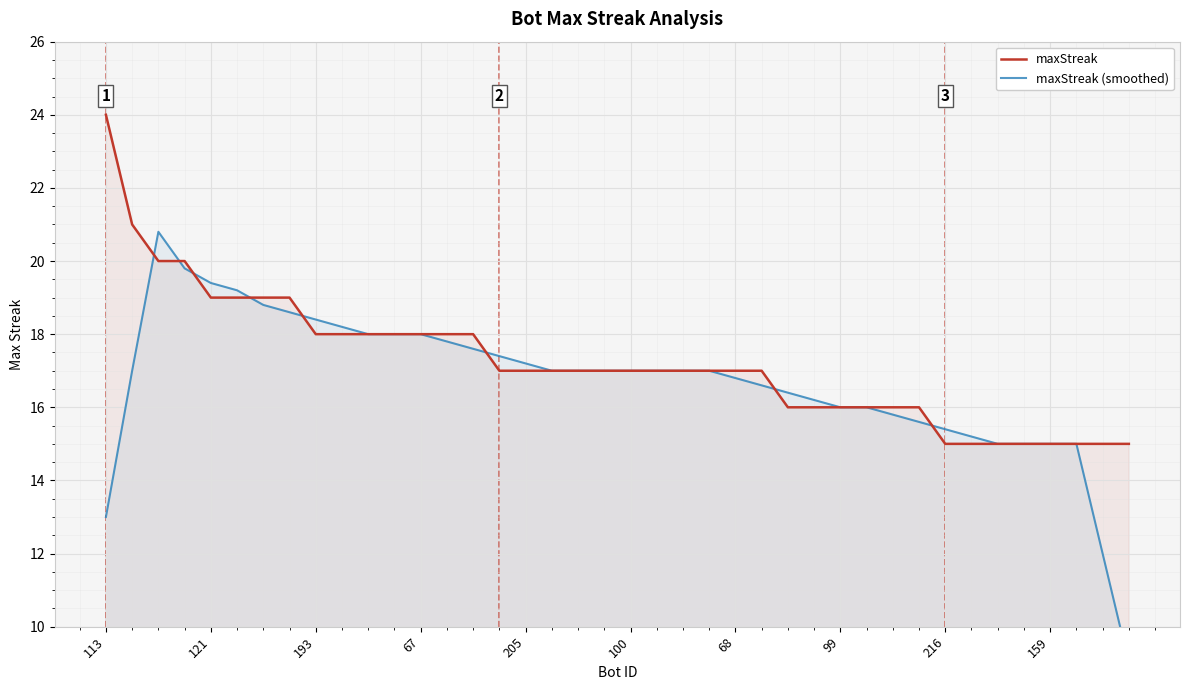

What is the maximum value for maxStreak?

24